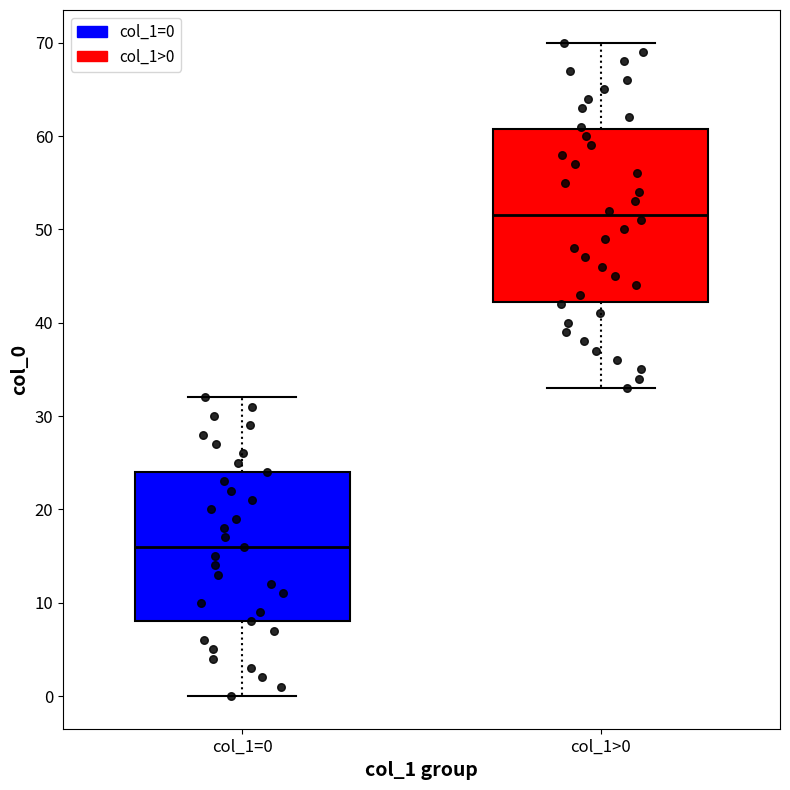

Comparing the boxes themselves (not the whiskers), which one is the tallest?

col_1>0